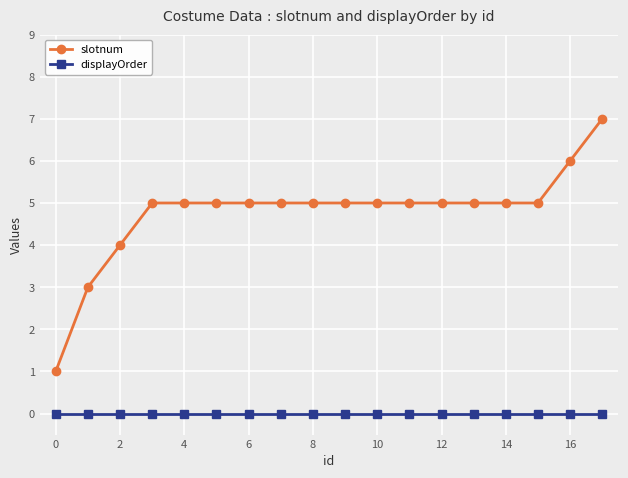

Which series has the widest spread of values?

slotnum